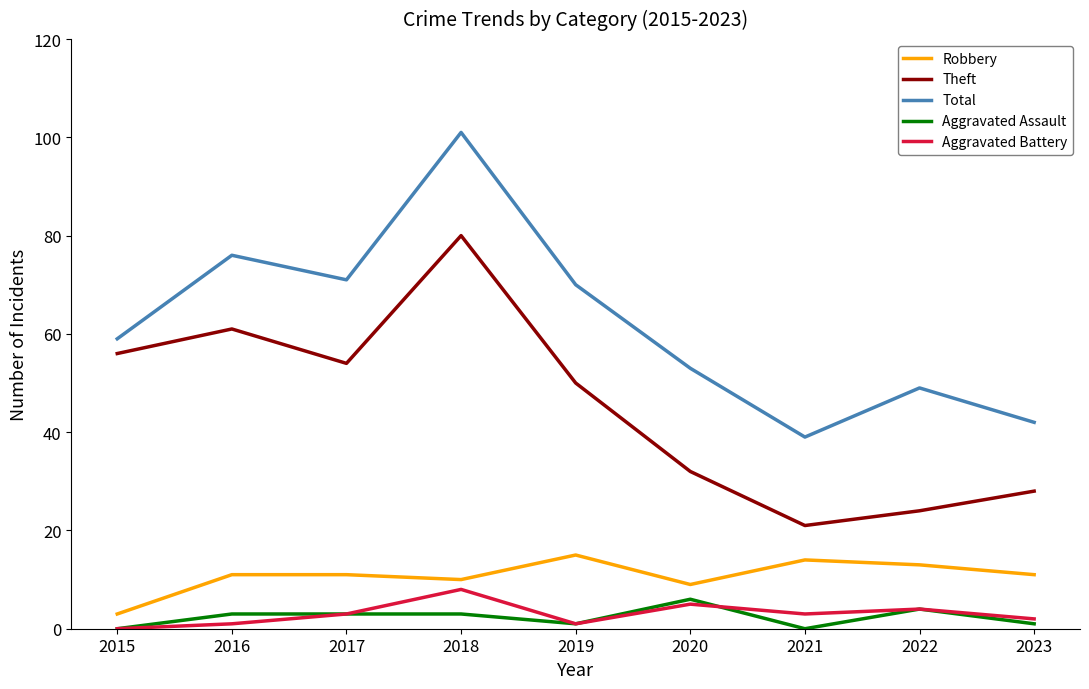

List the series in order of their peak value, highest first.

Total, Theft, Robbery, Aggravated Battery, Aggravated Assault